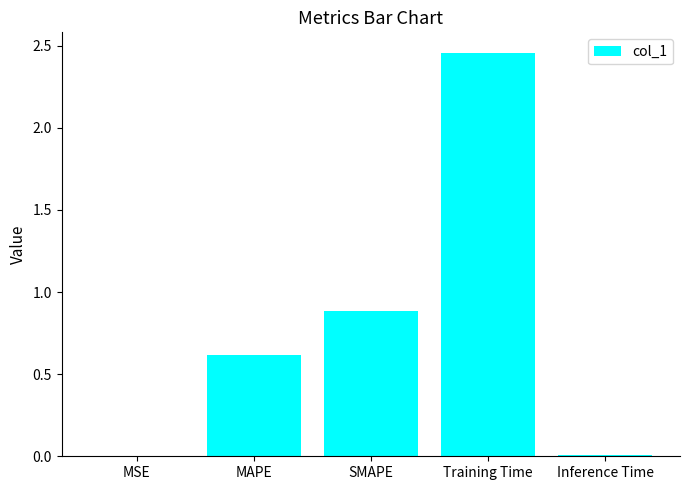

Are the bars horizontal?

No